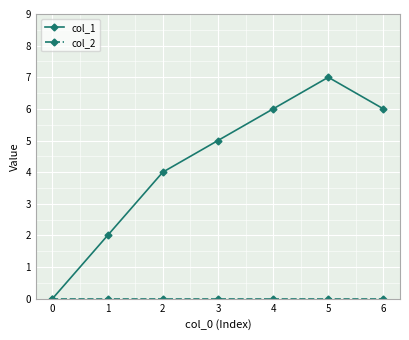

True or false: col_1 has more than 0 points higher than both neighbors.

True